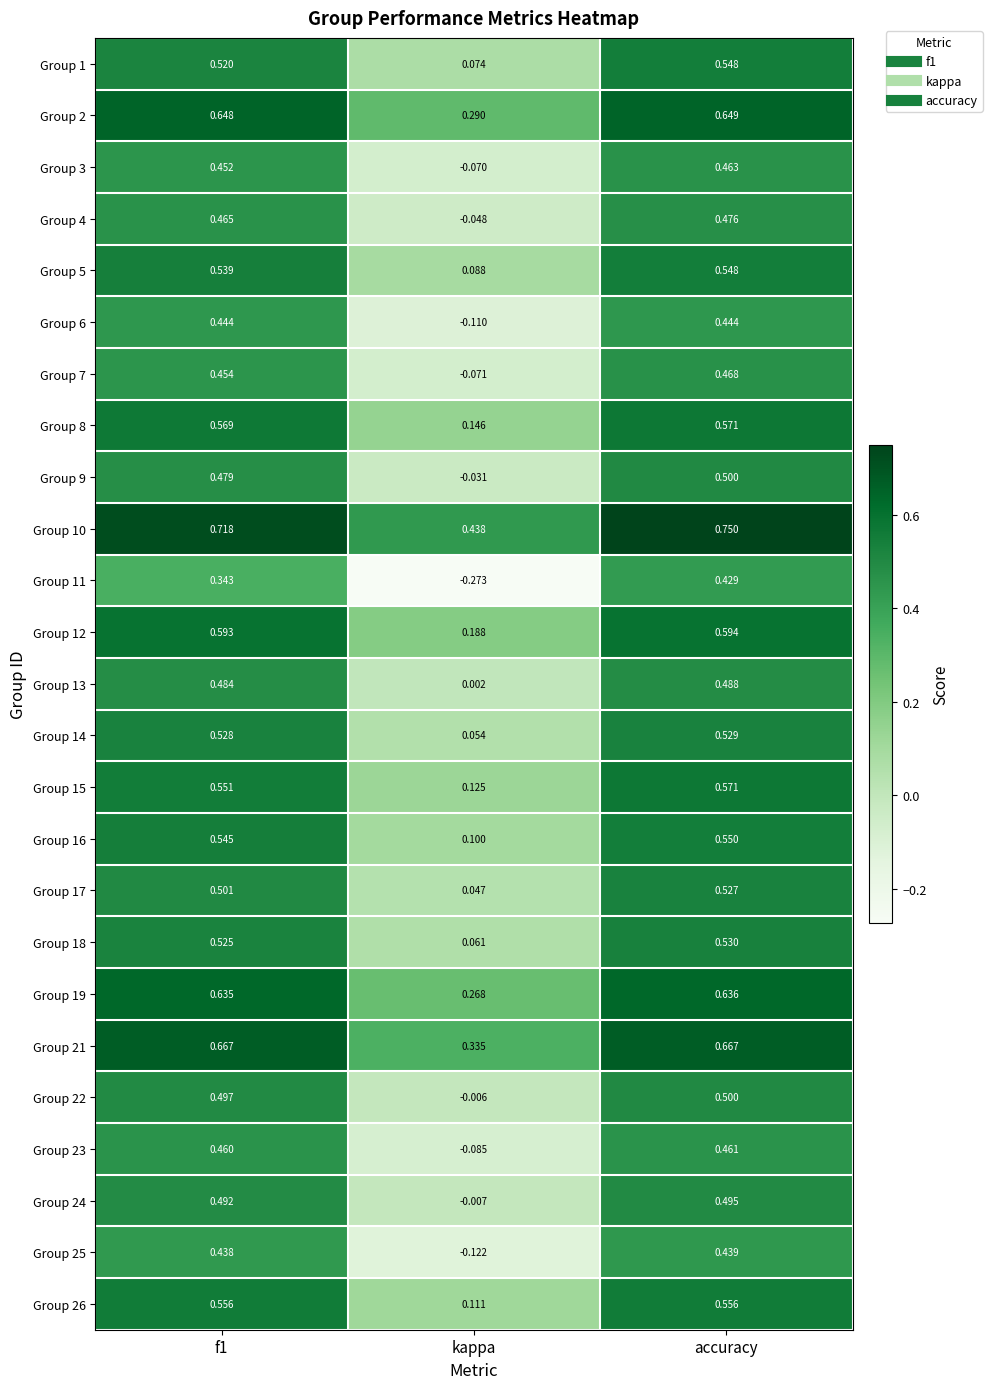

Which label corresponds to the largest value in the chart?

accuracy